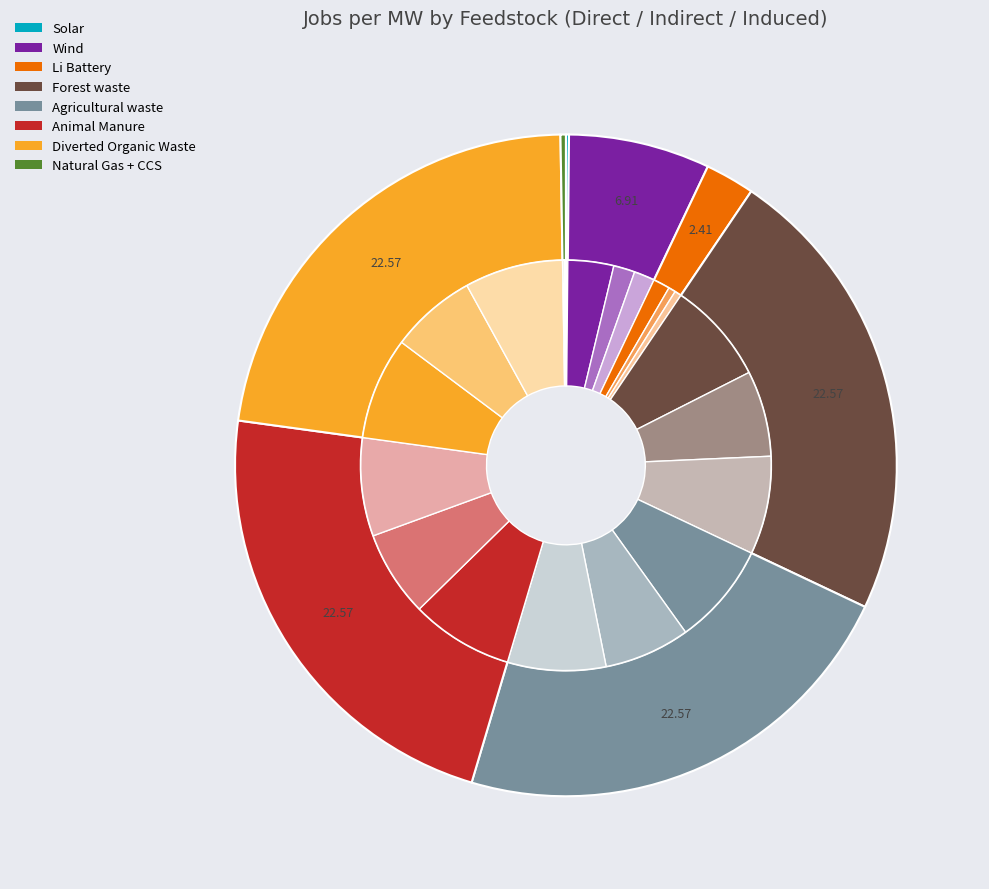

How many segments does this pie chart have?

8